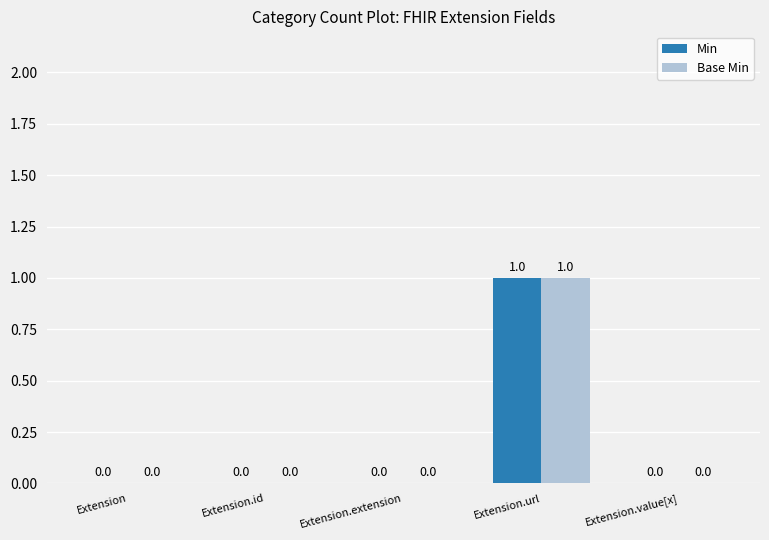

At which category is the sum across all series the highest?

Extension.url